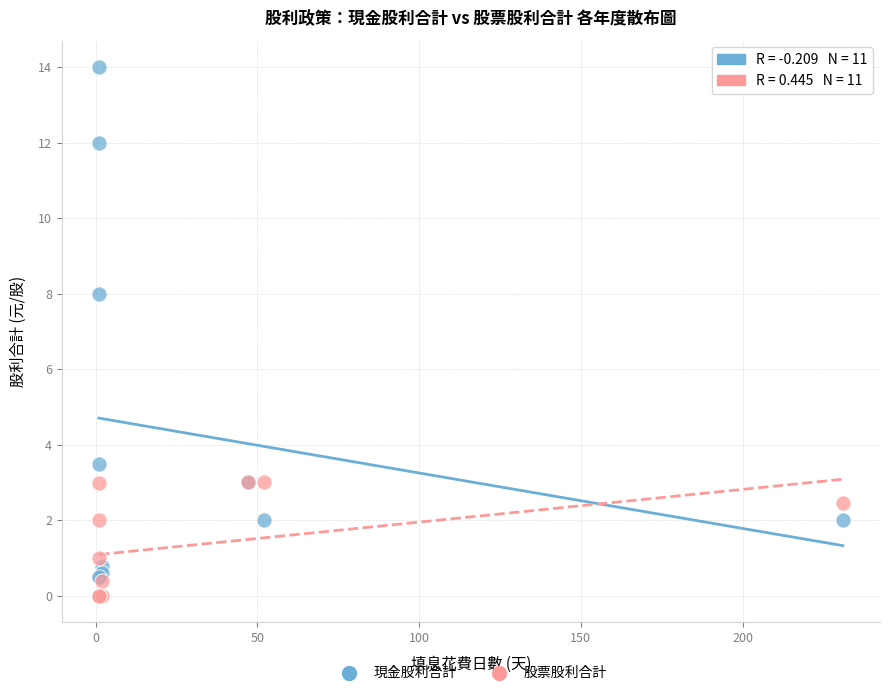

Across all series, what Y value is closest to 7?

8.0